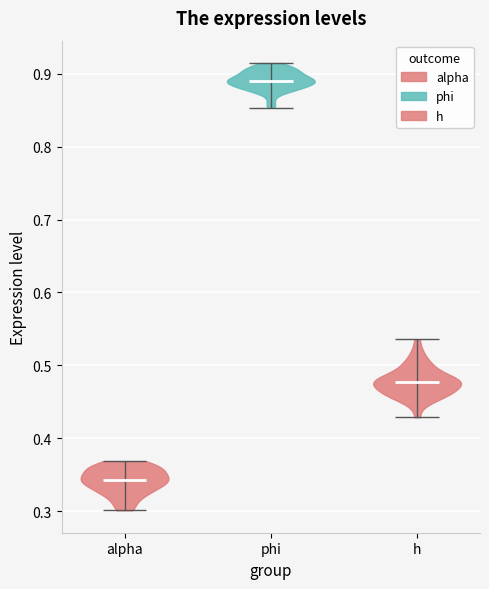

Where does the median line of the violin for h sit on the y-axis? The values are not printed on the chart, so give them approximately, as read against the axis.

0.48